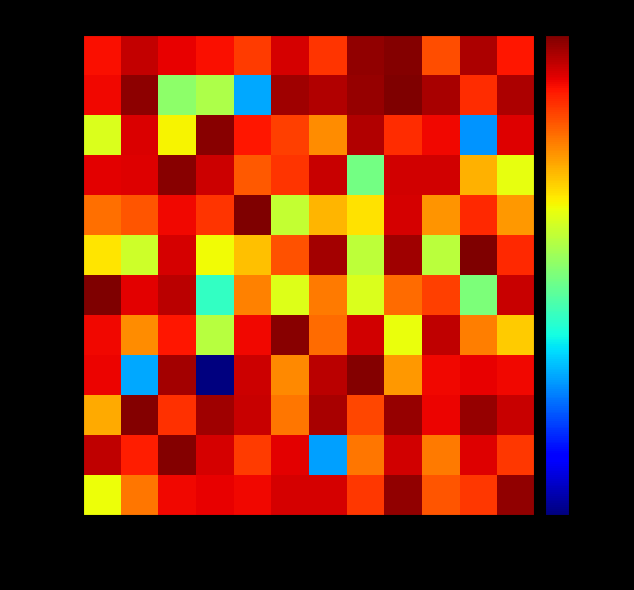

The row_6 series shows 312 at col_11. True or false?

False